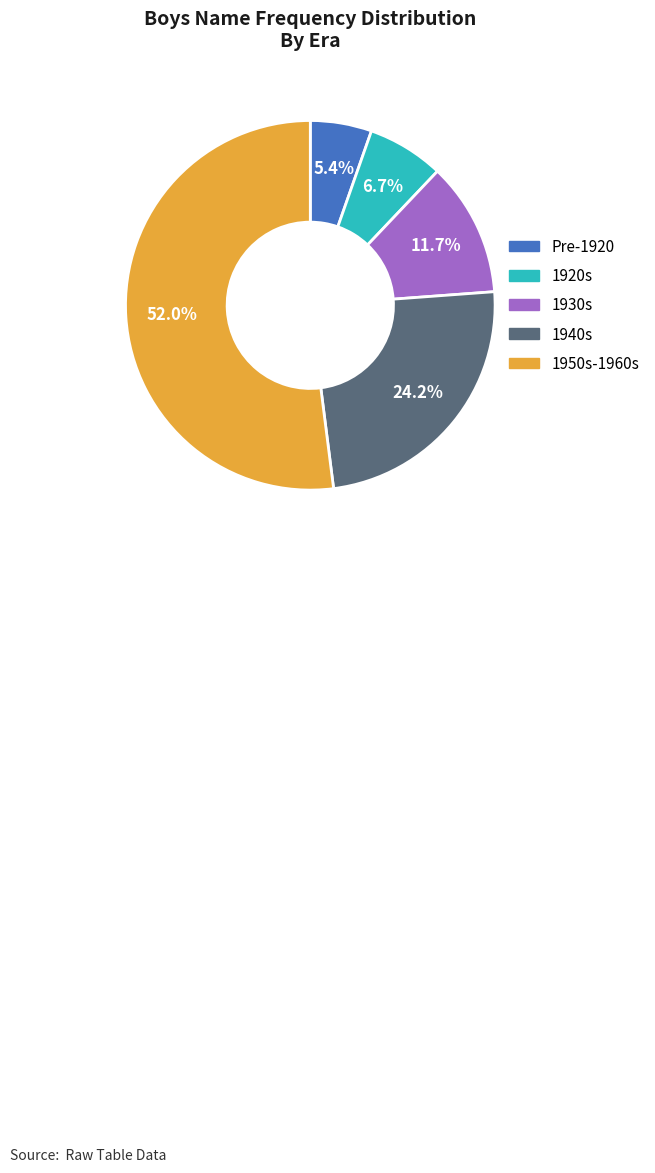

Is there a majority slice in this chart?

Yes